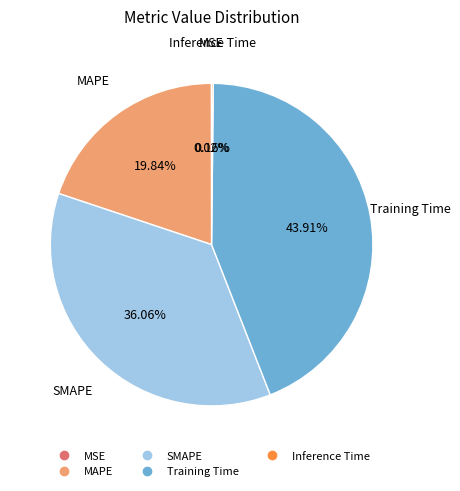

Do SMAPE and MAPE together represent more than half of the pie?

Yes